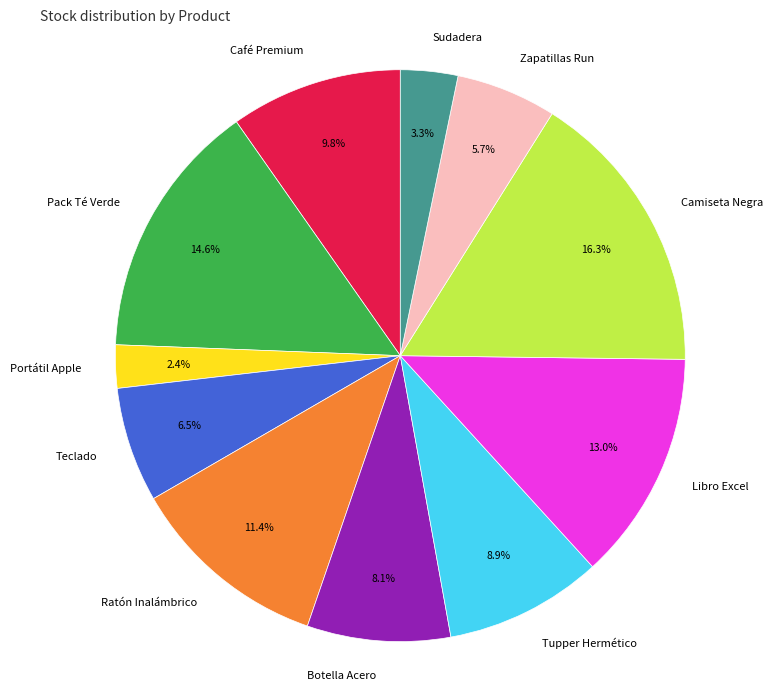

To the nearest percent, what portion does Camiseta Negra represent?

16%